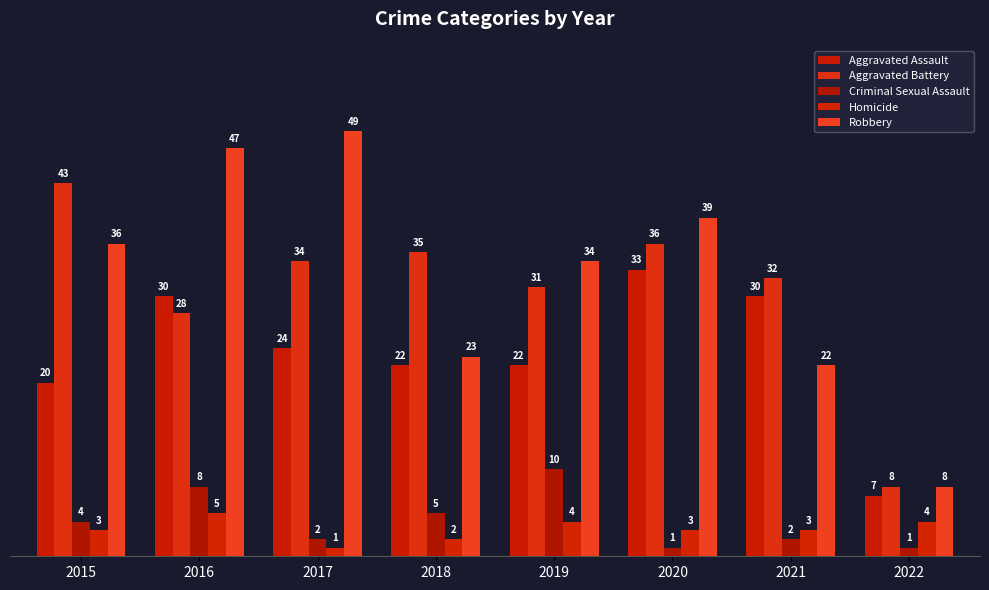

How many bars are there in each group?

5